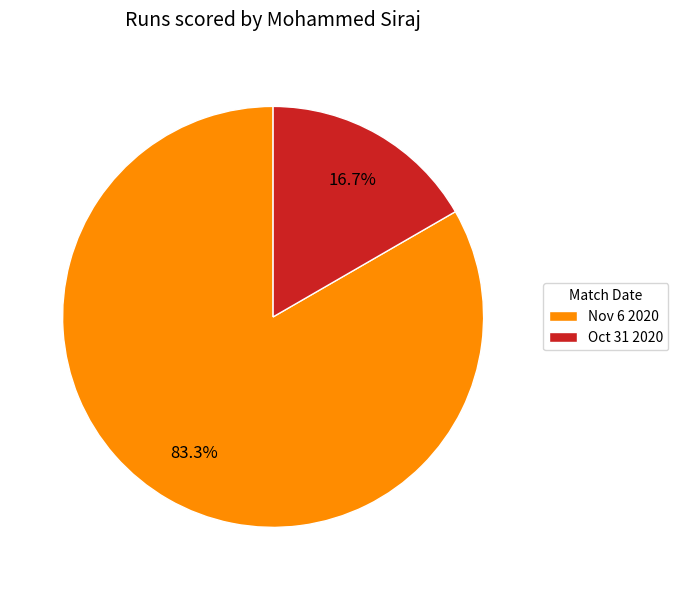

What is the ratio of the value at Oct 31 2020 to the value at Nov 6 2020?

0.2